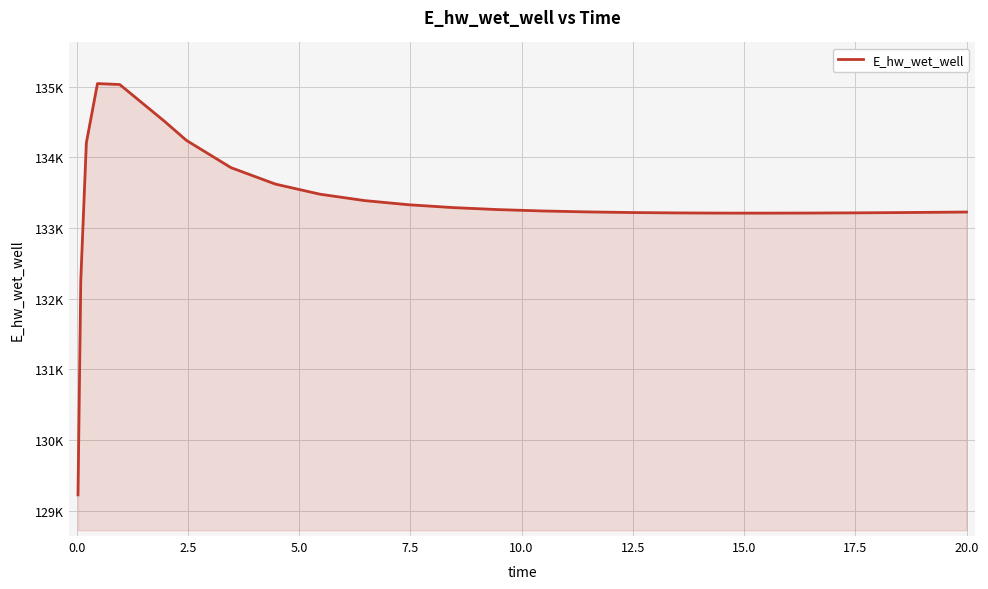

Does the chart have visible grid lines?

Yes